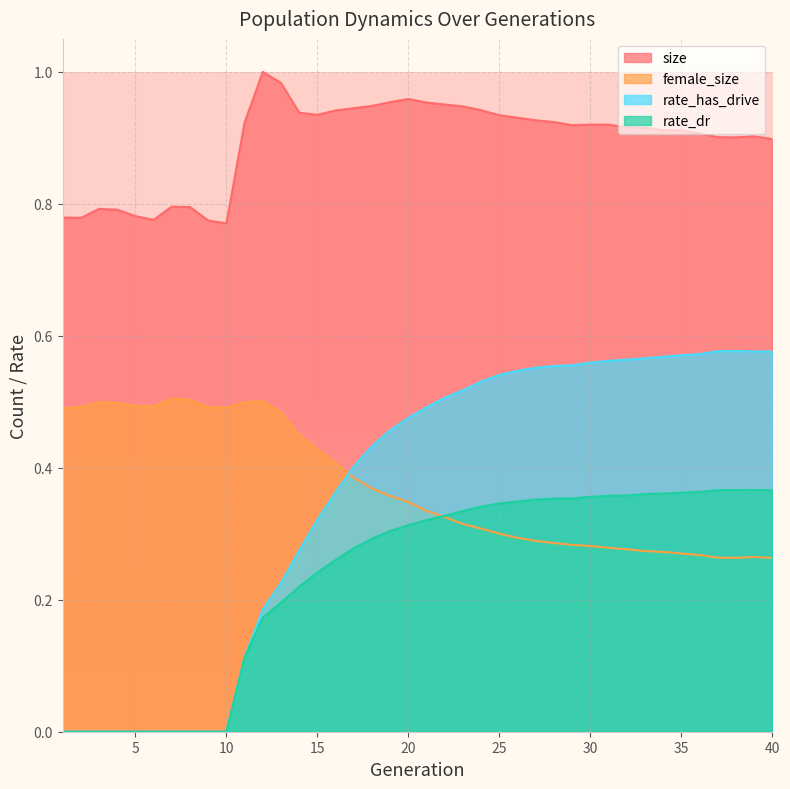

How many values in the rate_has_drive series exceed 0?

30